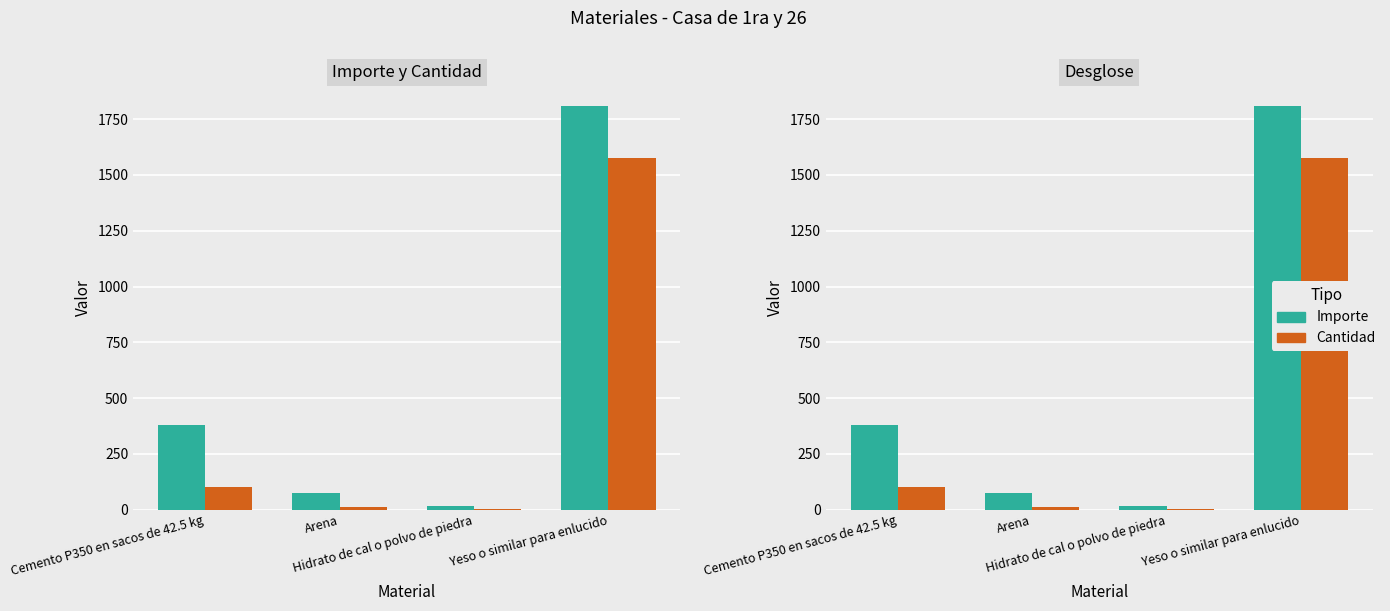

Rank the series by their average value, from highest to lowest.

Importe, Cantidad